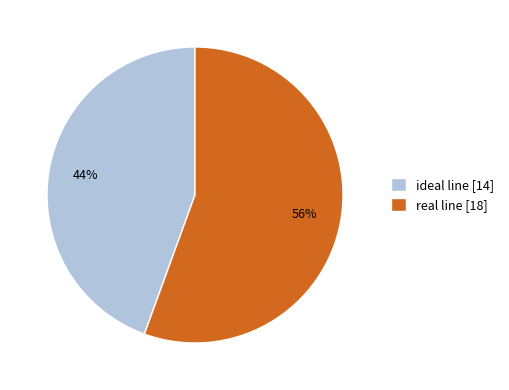

Between ideal line [14] and real line [18], which is larger?

real line [18]